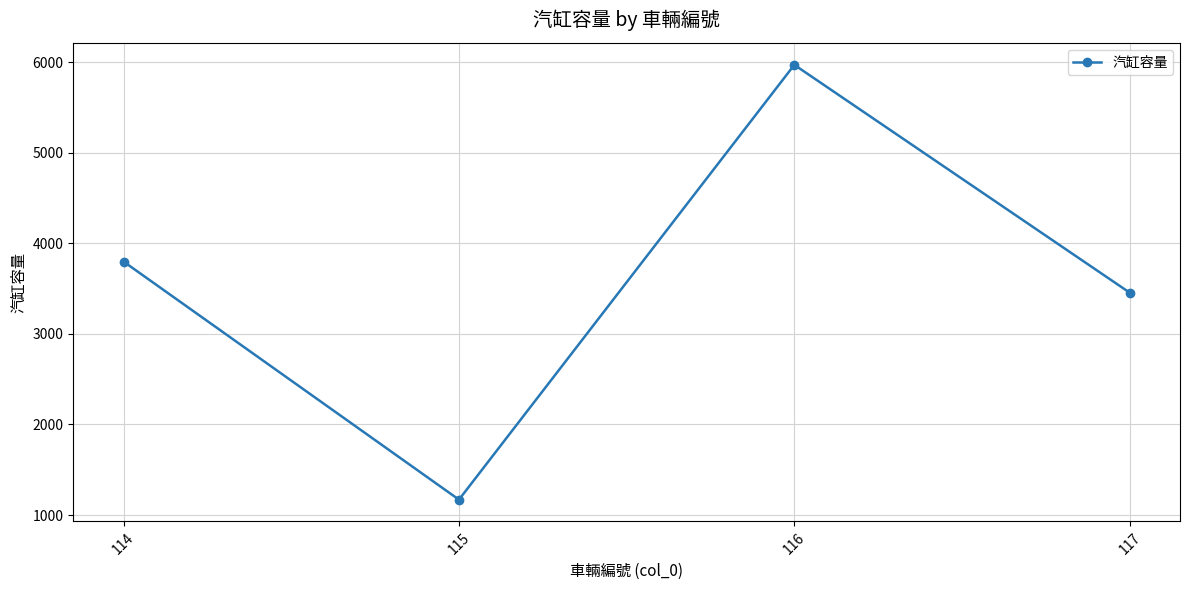

True or false: there are more than 1 points higher than both neighbors.

False